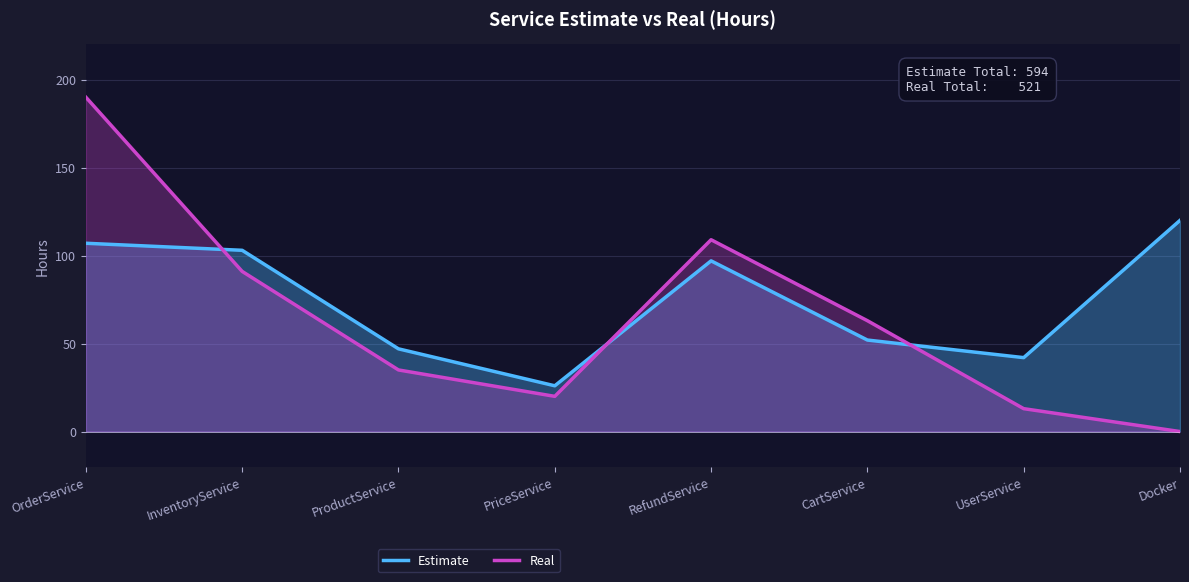

What is the spread (max minus min) of values at PriceService?

6